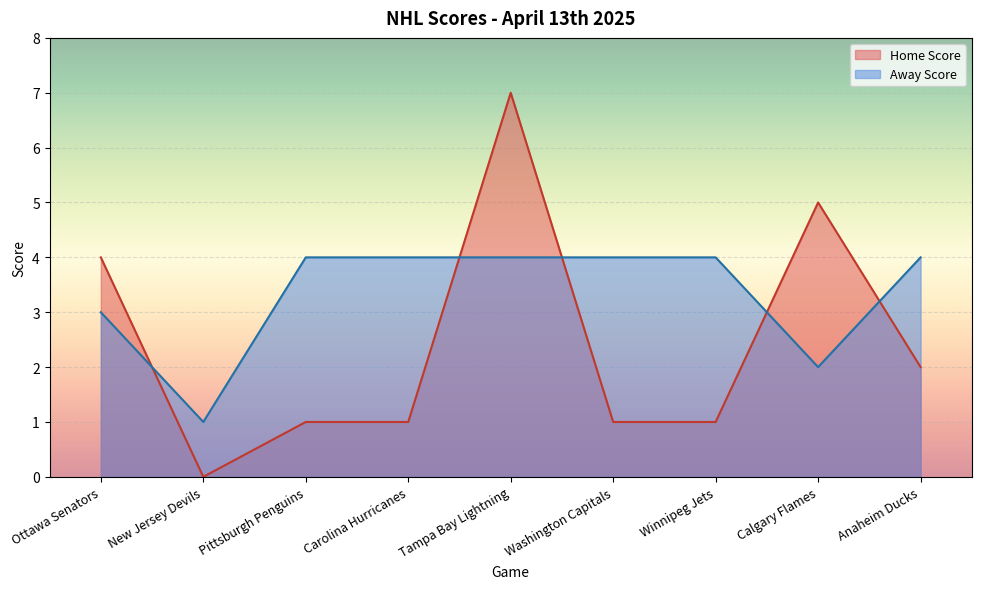

Between Tampa Bay Lightning and Pittsburgh Penguins, which is larger?

Tampa Bay Lightning